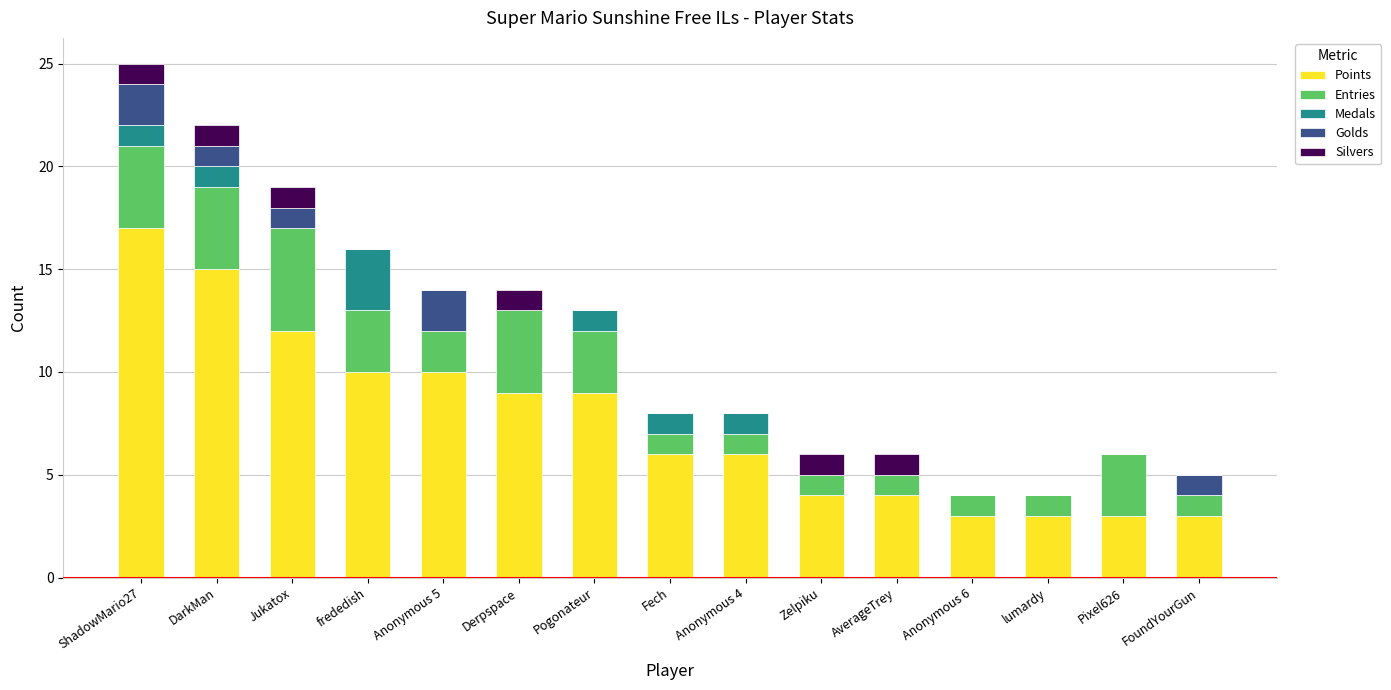

At which category is the sum across all series the highest?

ShadowMario27